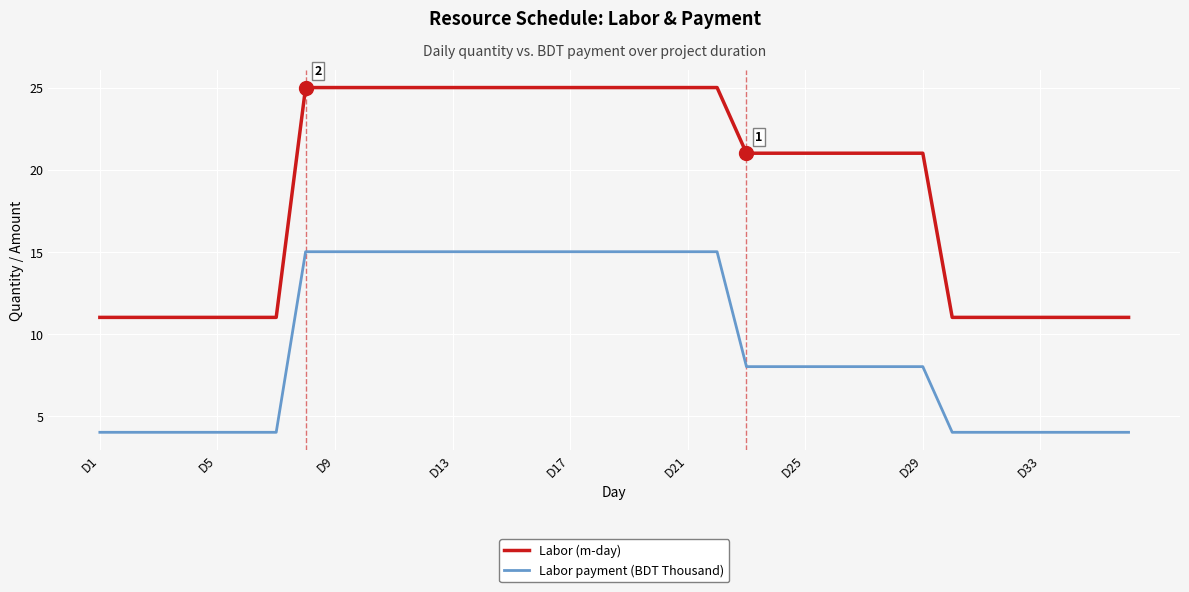

What is the difference between the maximum and minimum values in the Labor (m-day) series?

14